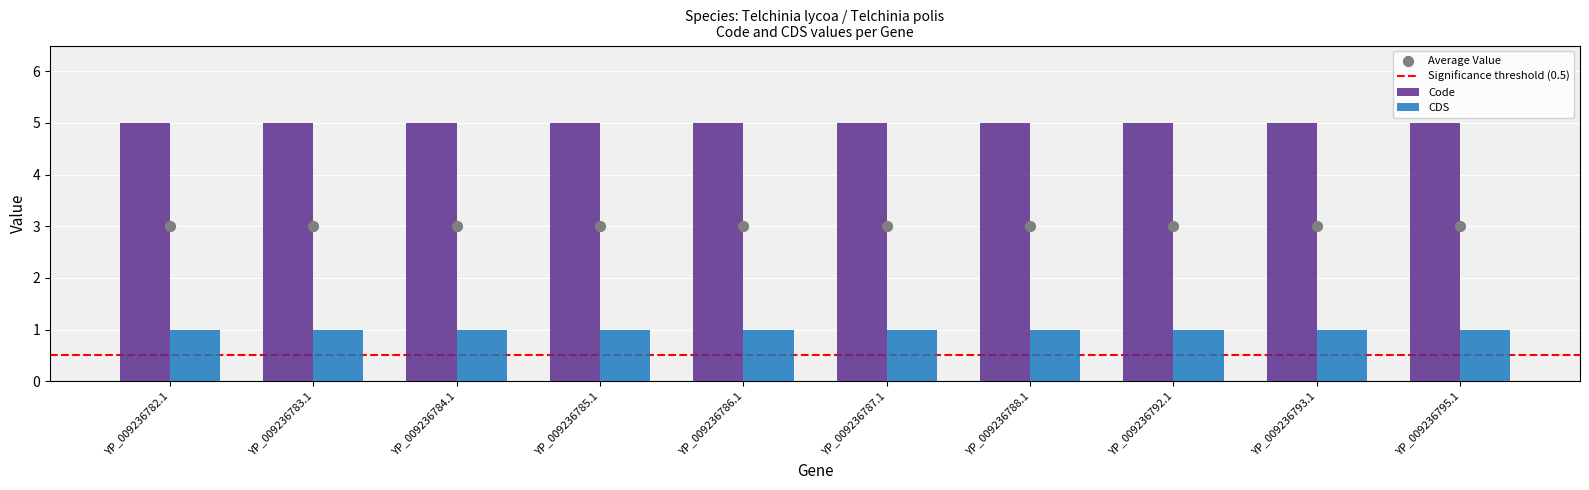

Which series has the widest spread of Y values?

Code